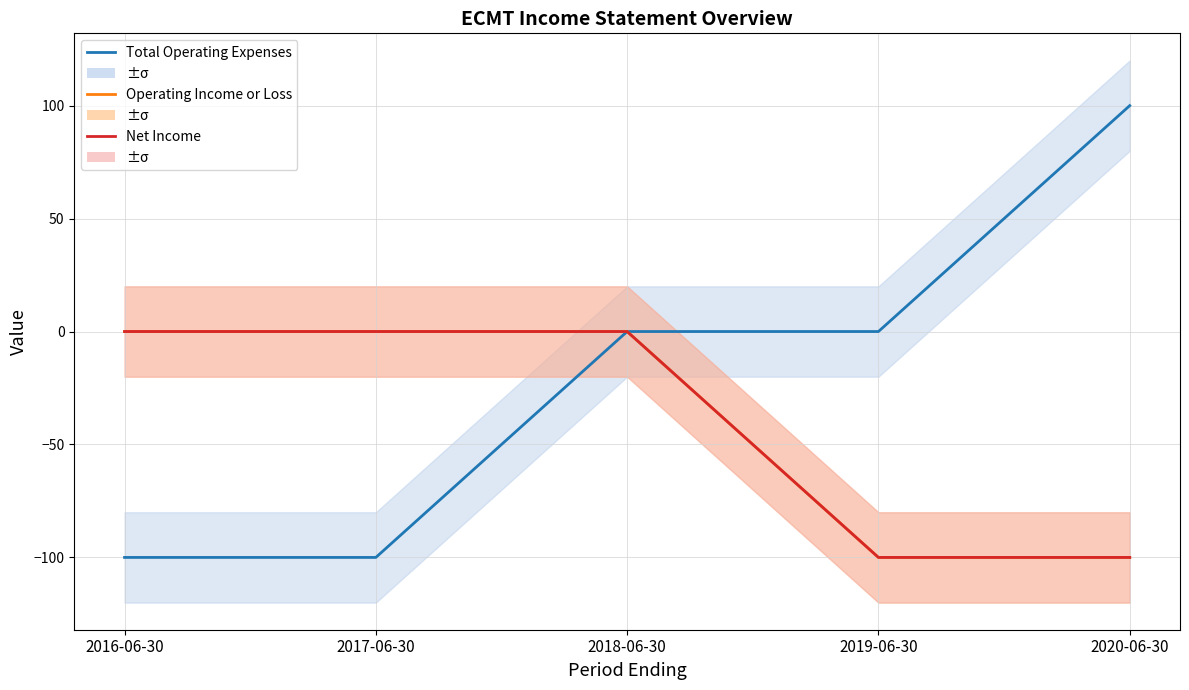

At which category is the sum across all series the highest?

2018-06-30